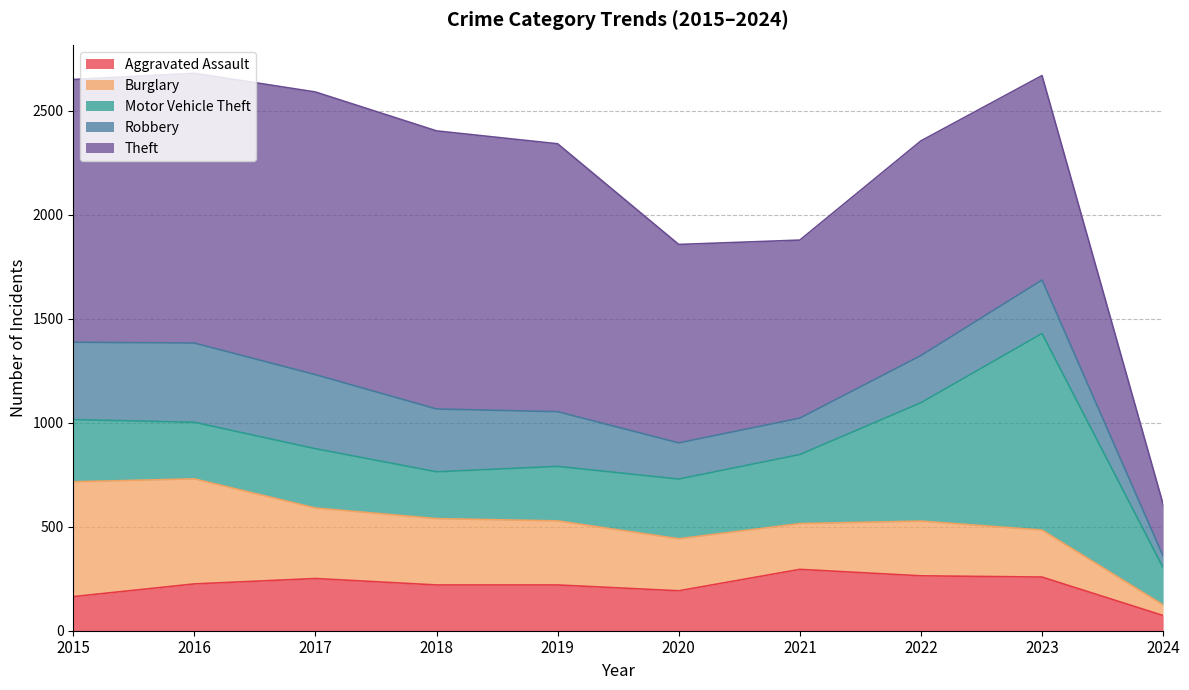

At how many categories does at least one series exceed 415?

9